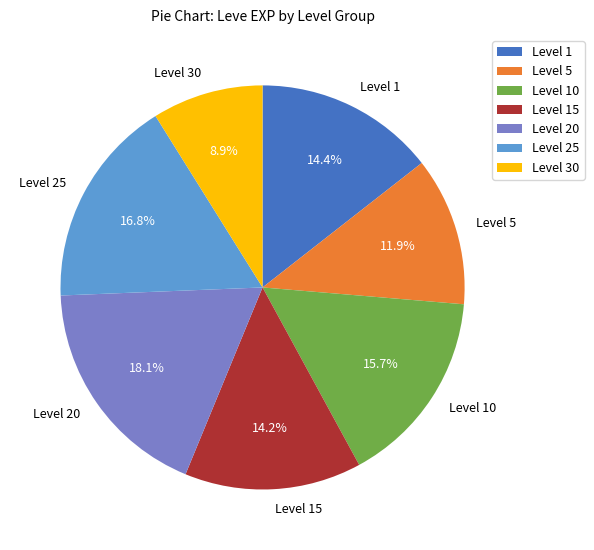

Combined, do Level 5 and Level 15 account for over 50%?

No